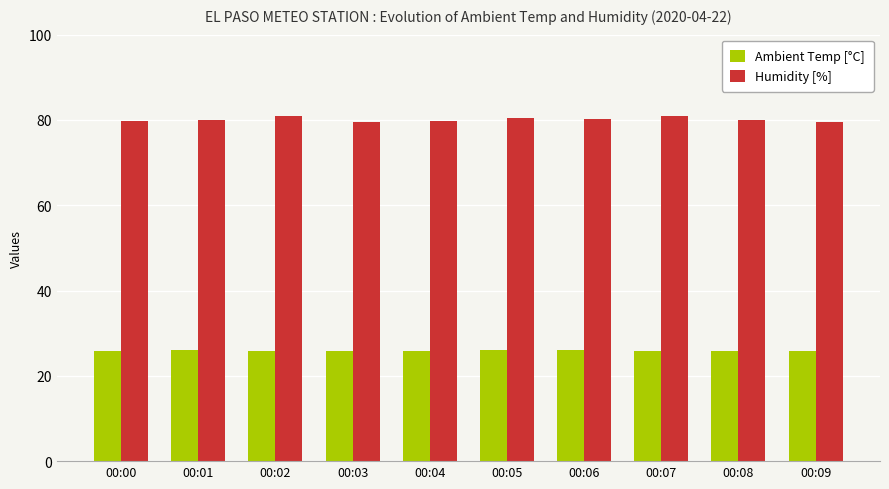

What is the value of the Ambient Temp [°C] bar at the 9th from the left?

25.9